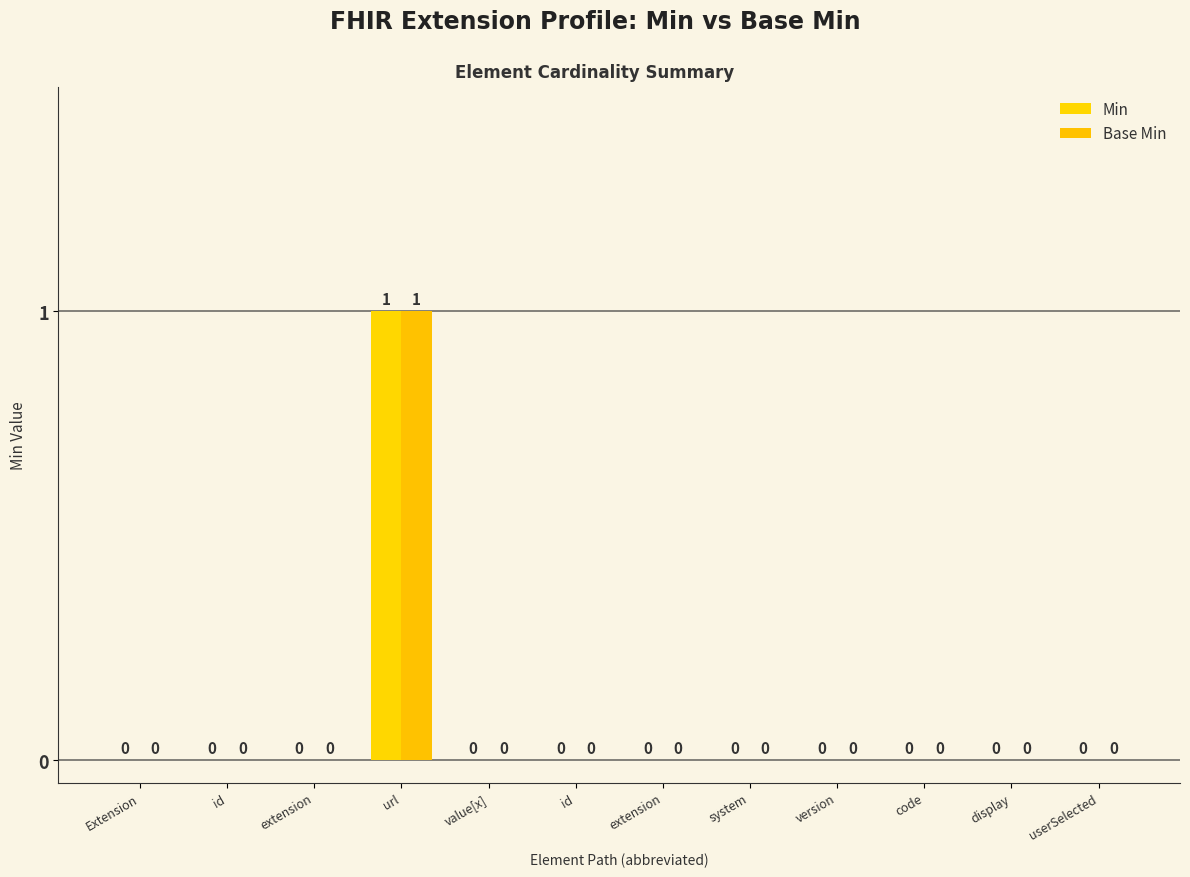

What are all the series names shown in the legend?

Min, Base Min